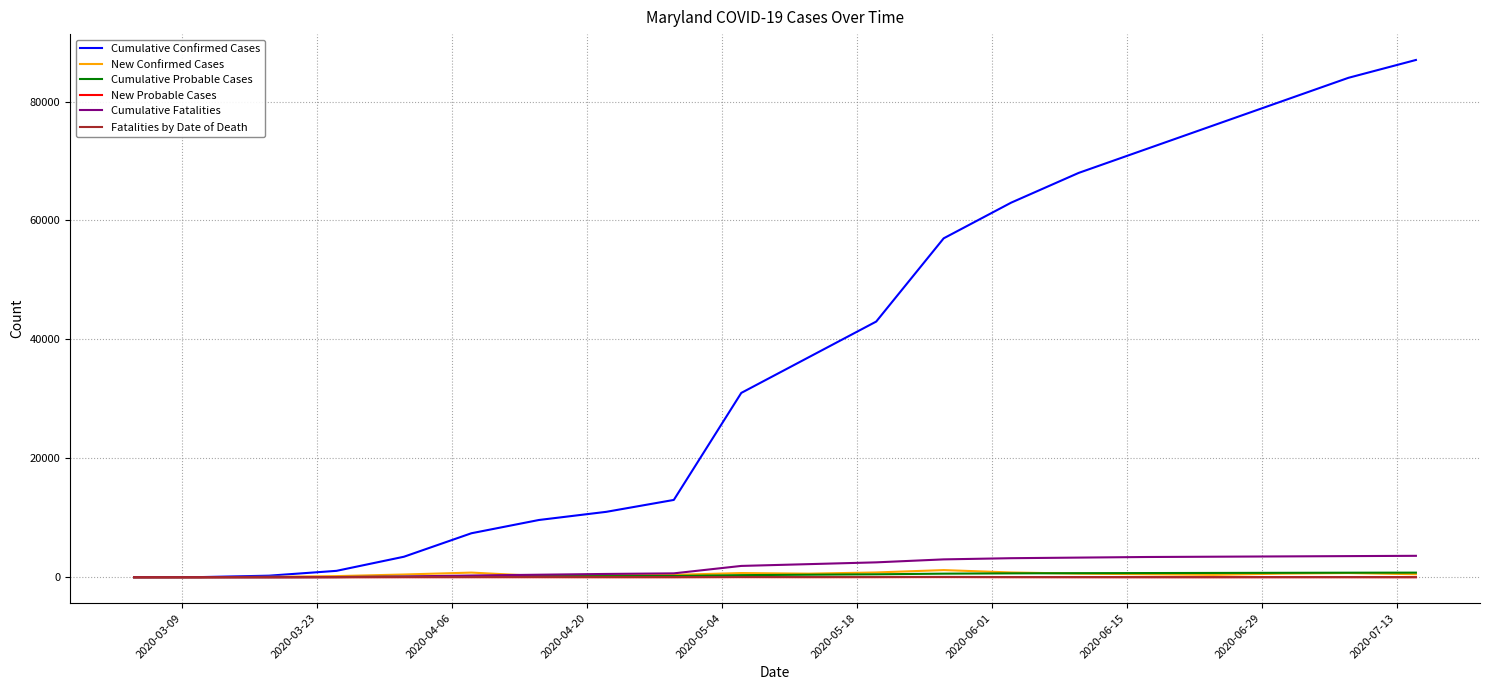

Which series has the largest total across all categories?

Cumulative Confirmed Cases